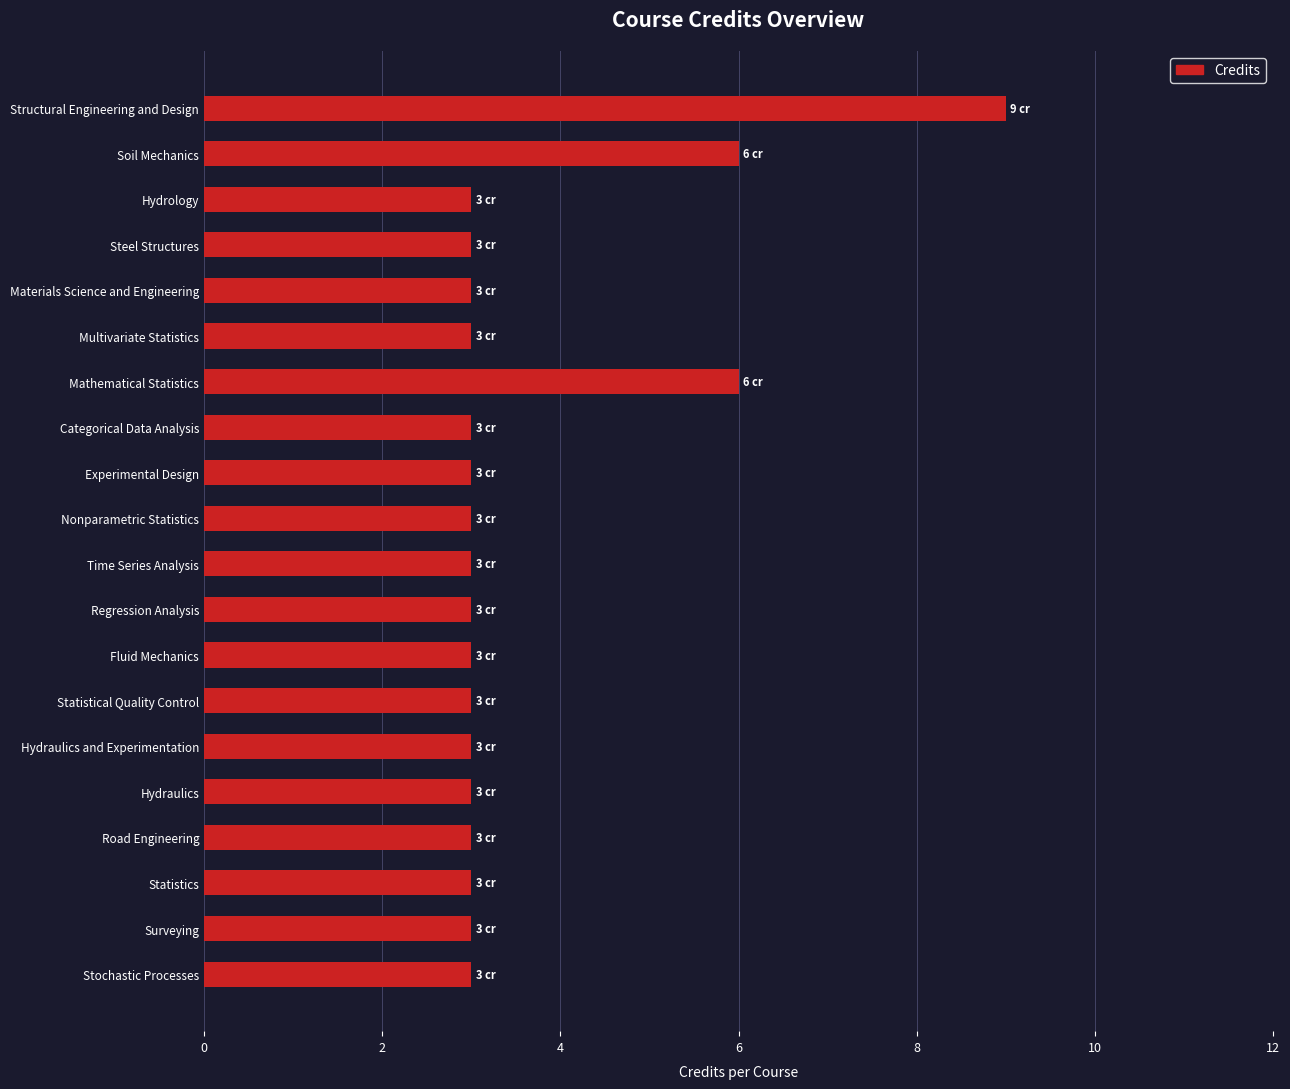

What is the change in value from Structural Engineering and Design to Multivariate Statistics?

-6